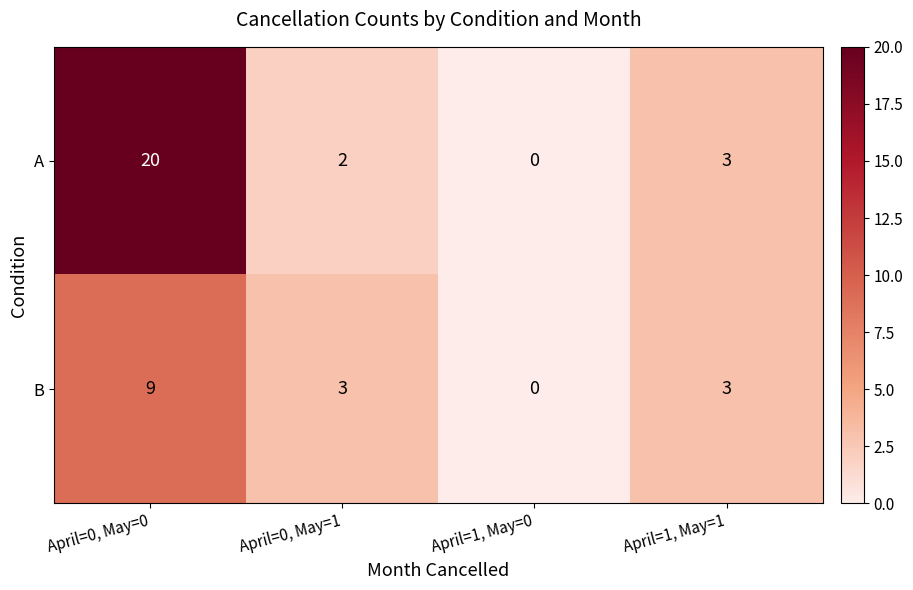

How many values in A are above zero?

3